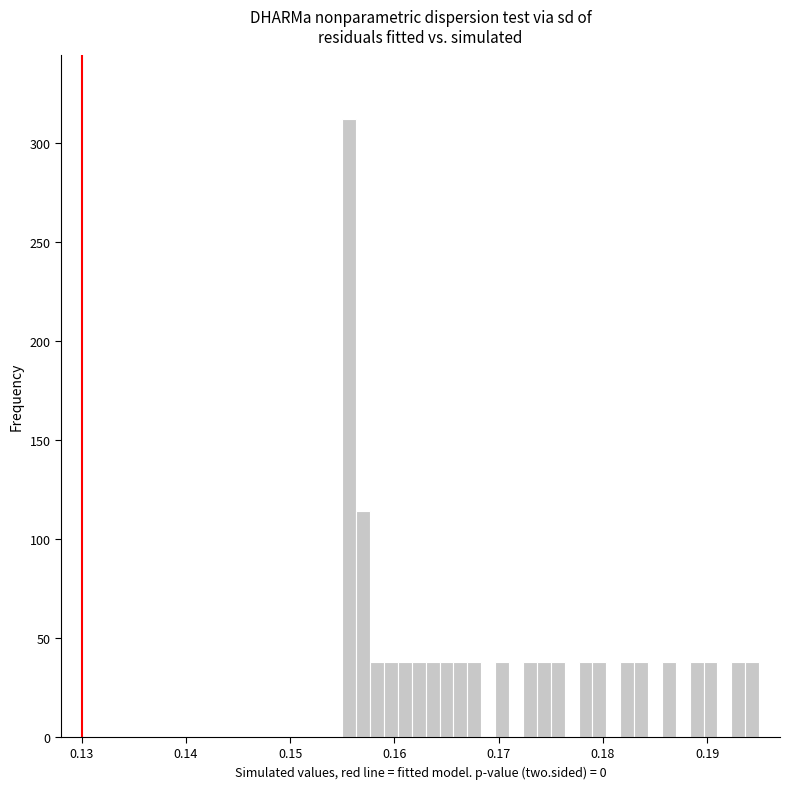

Read against the x-axis, roughly where is the centre of the tallest bar?

0.156